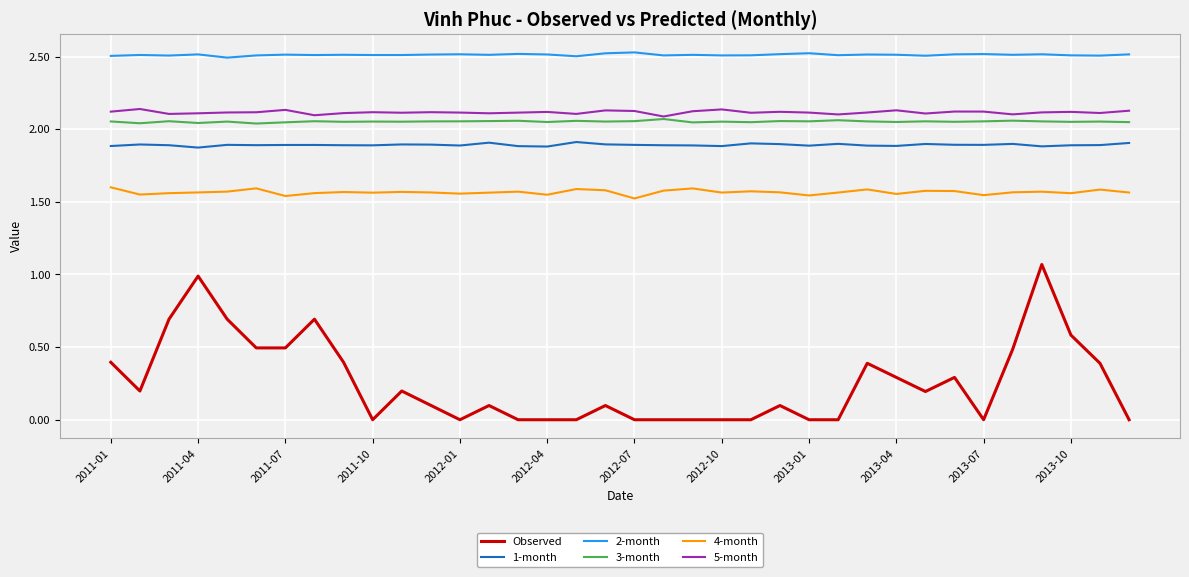

Which series has the widest spread of values?

Observed